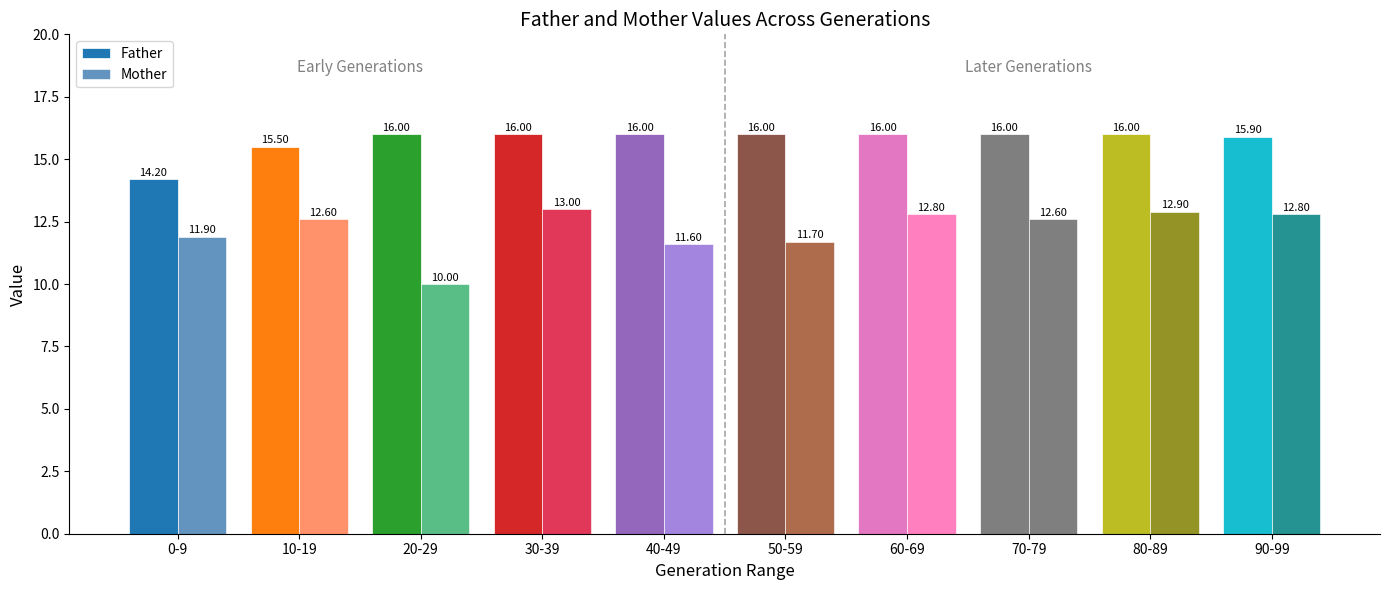

What is the label of the 3rd bar from the right?

70-79